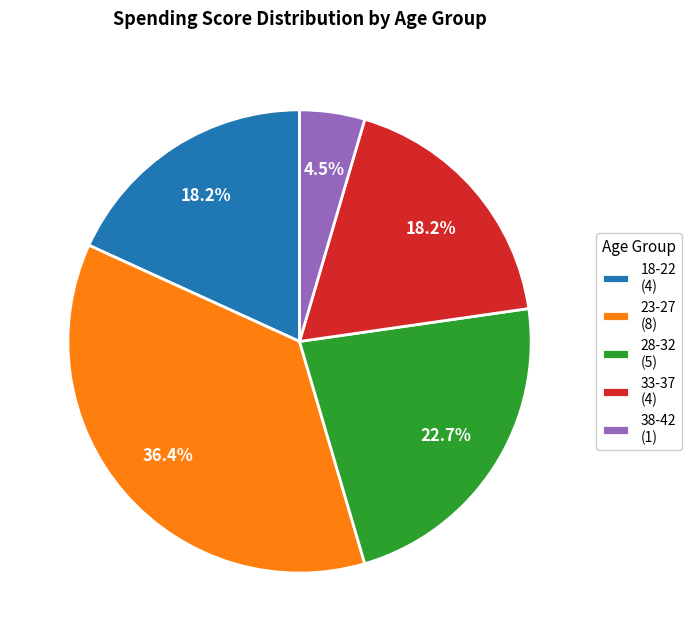

What is the total percentage of 38-42 (1) and 33-37 (4)?

22.7%